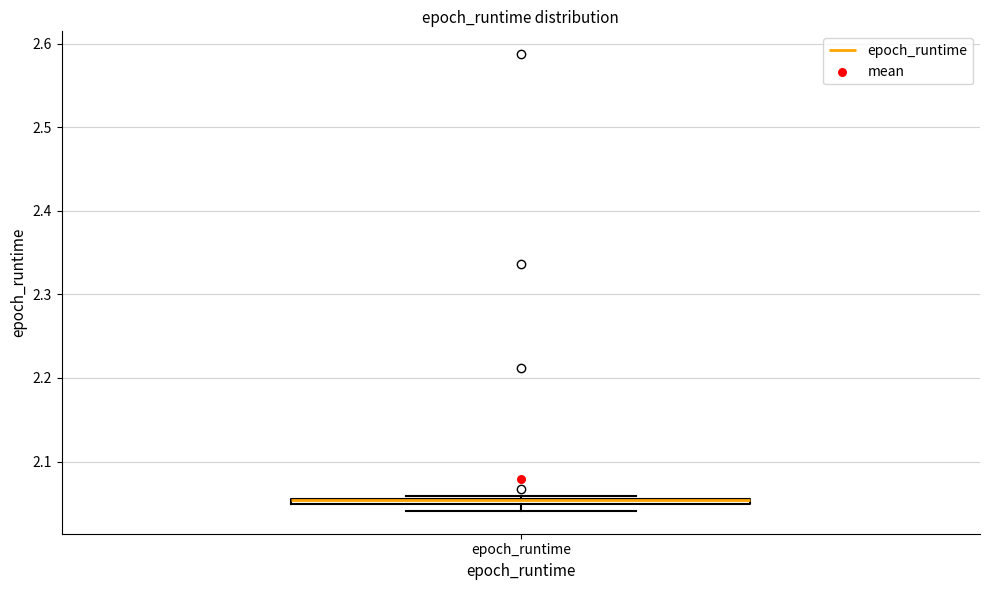

Where is the lower edge of the box for epoch_runtime on the y-axis? The values are not printed on the chart, so give them approximately, as read against the axis.

2.05